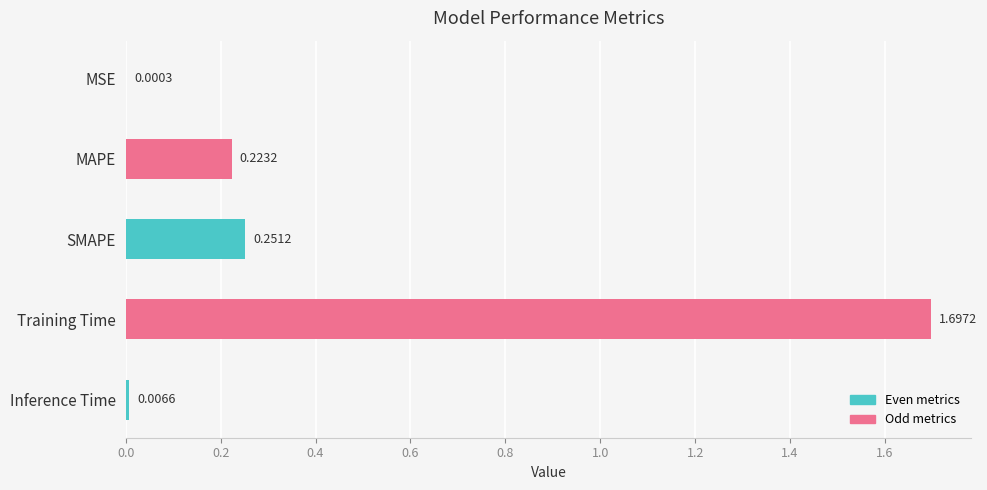

Does the chart contain stacked bars?

No